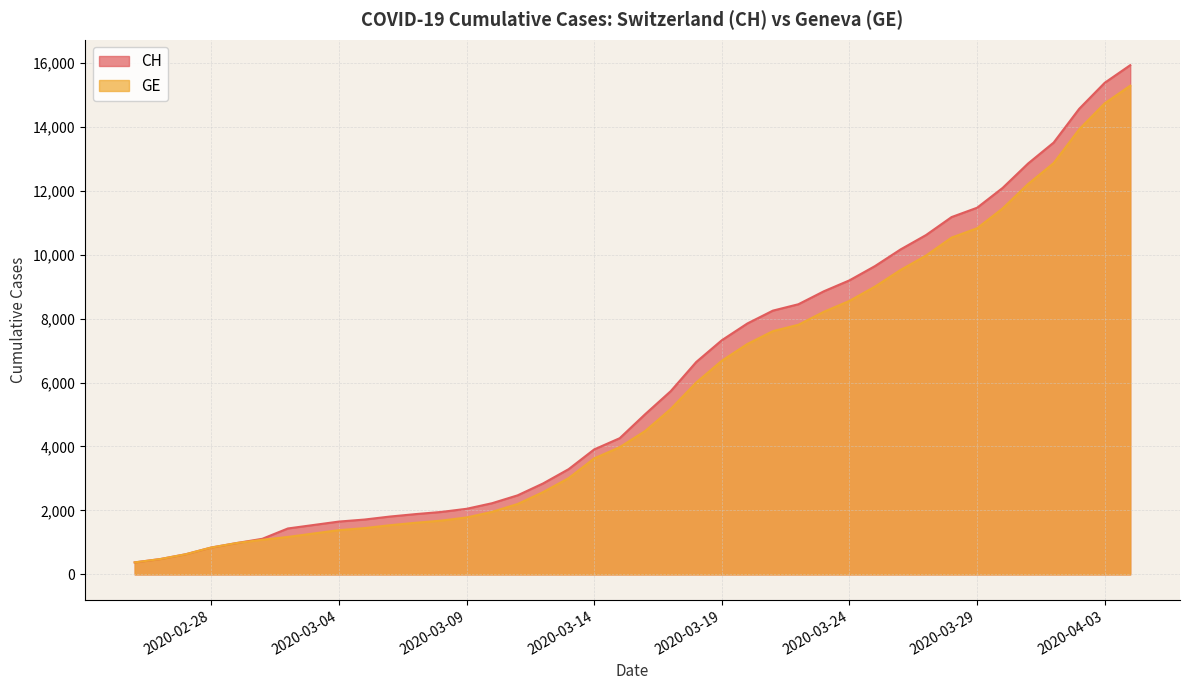

What is the value of the CH point at the 17th from the left?

2845